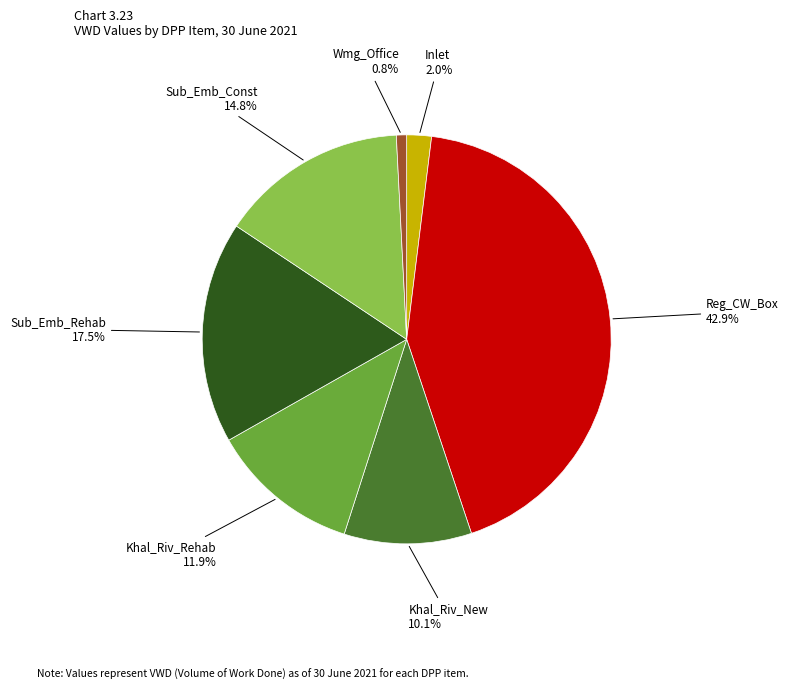

Is there any slice that represents more than half of the pie?

No